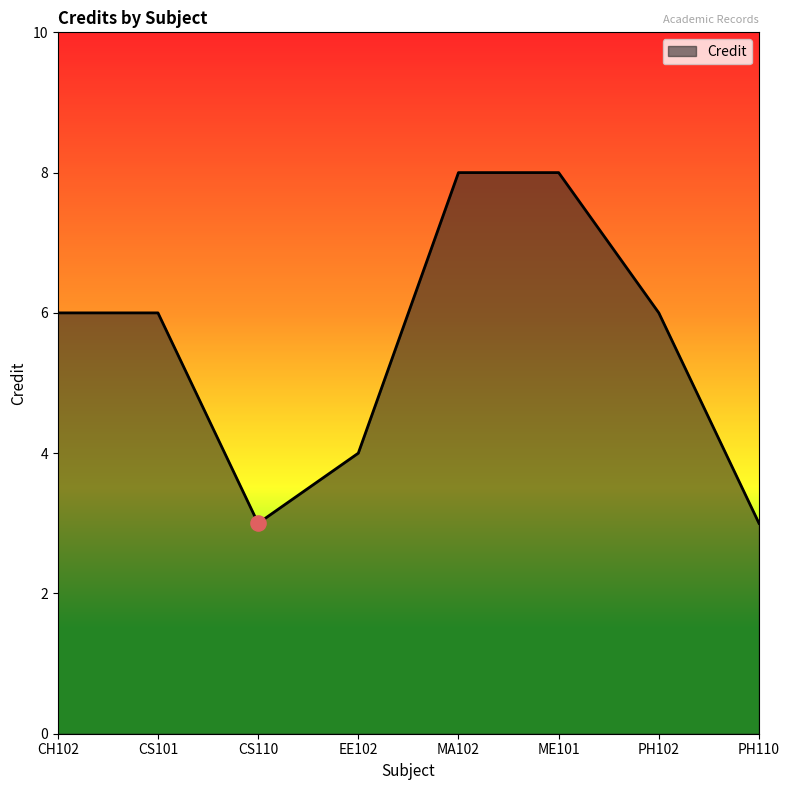

What is the ratio of the value at EE102 to the value at CS101?

0.7